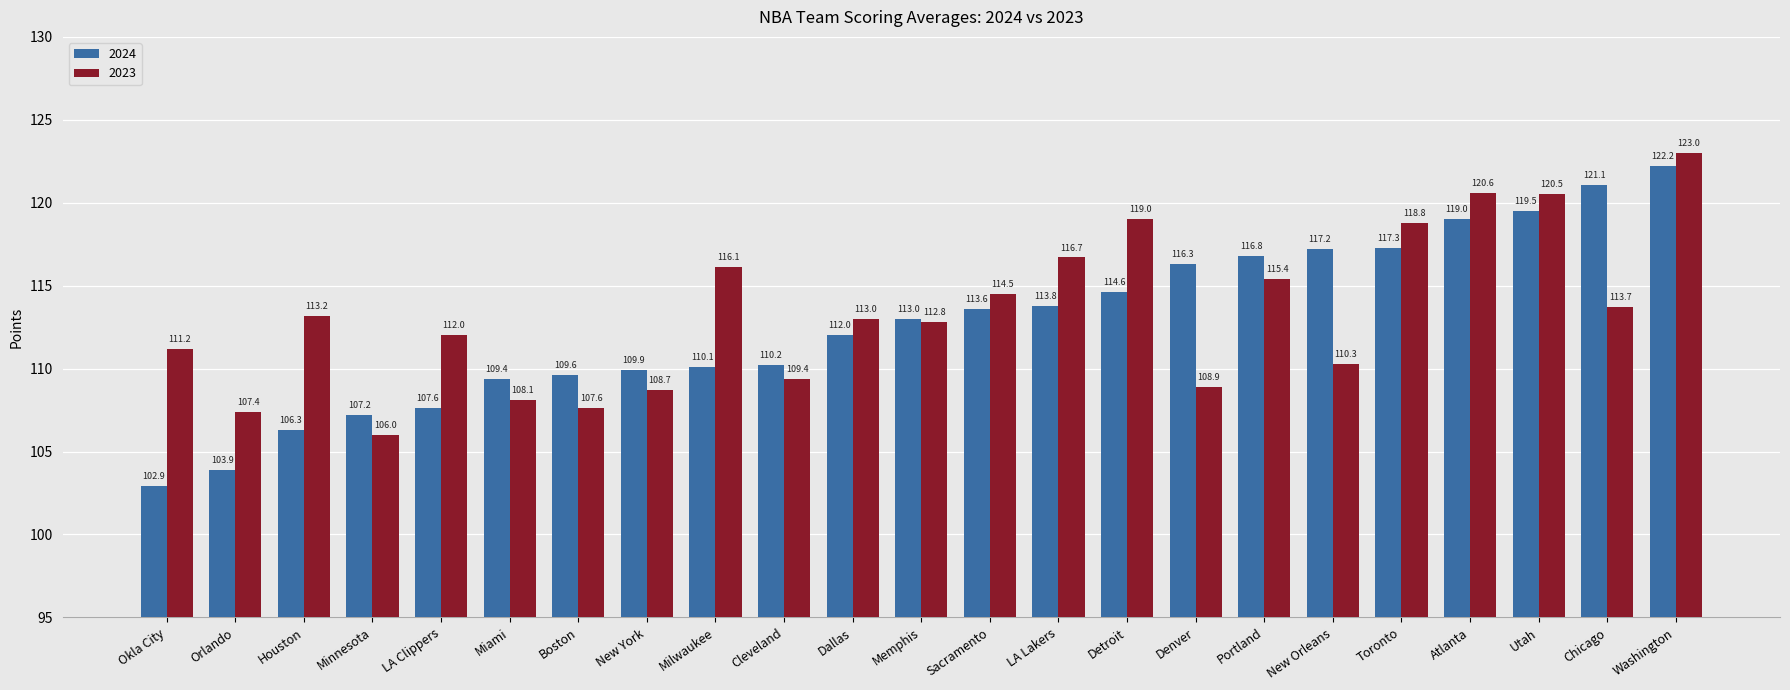

Rank the series by their average value, from highest to lowest.

2023, 2024